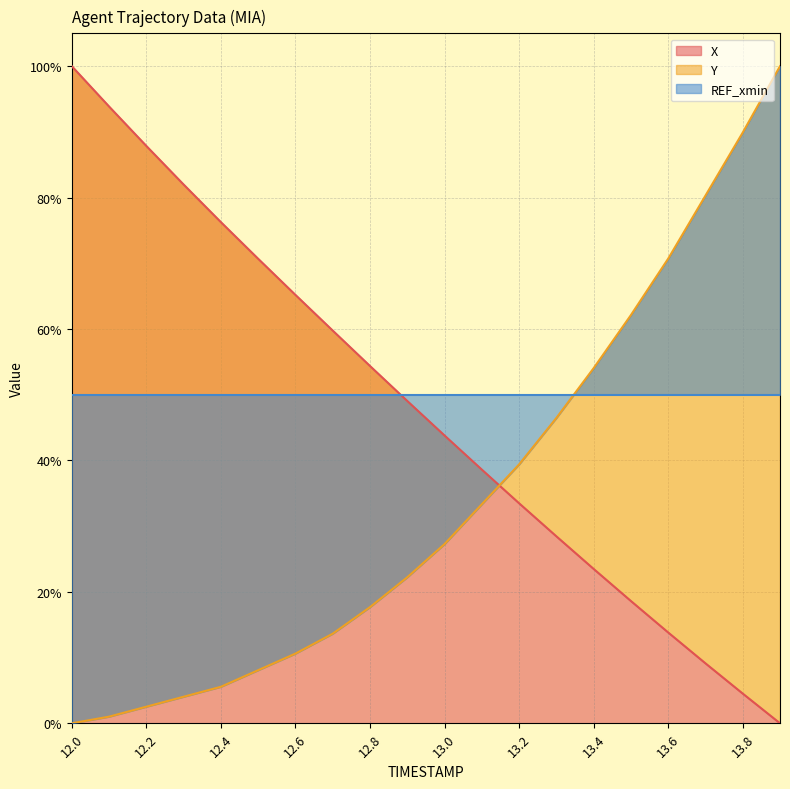

Which series ends up on top after the final intersection of Y and X?

Y